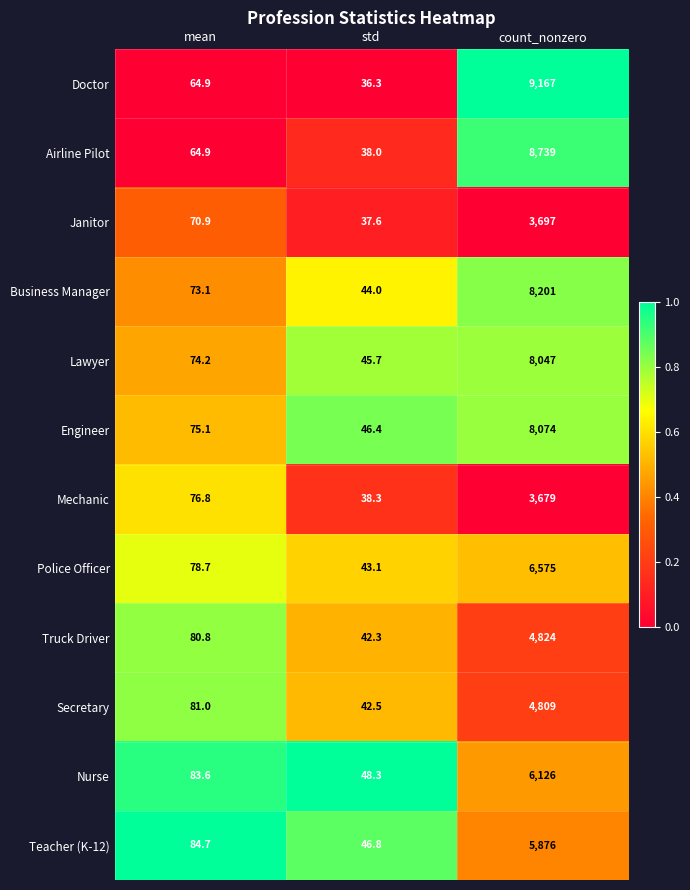

Is the value of Secretary at std greater than the value of Janitor at mean?

No